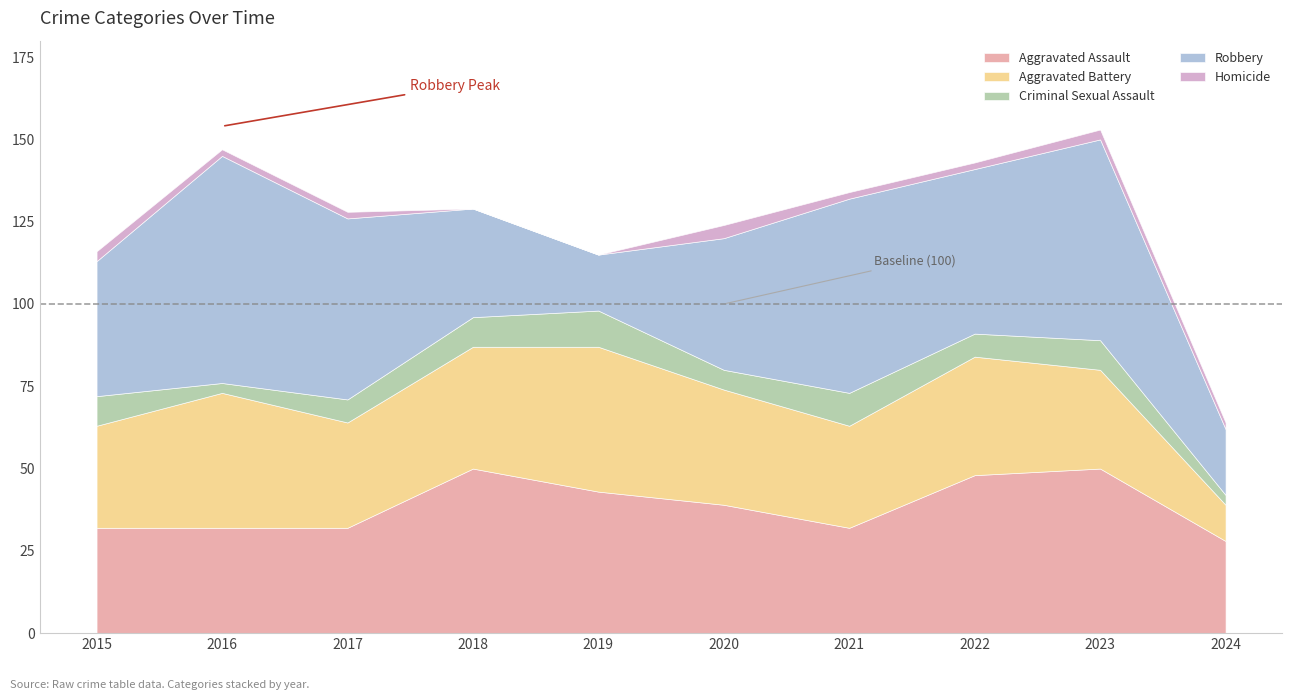

At 2016, list the series in order from smallest to largest.

Homicide, Criminal Sexual Assault, Aggravated Assault, Aggravated Battery, Robbery